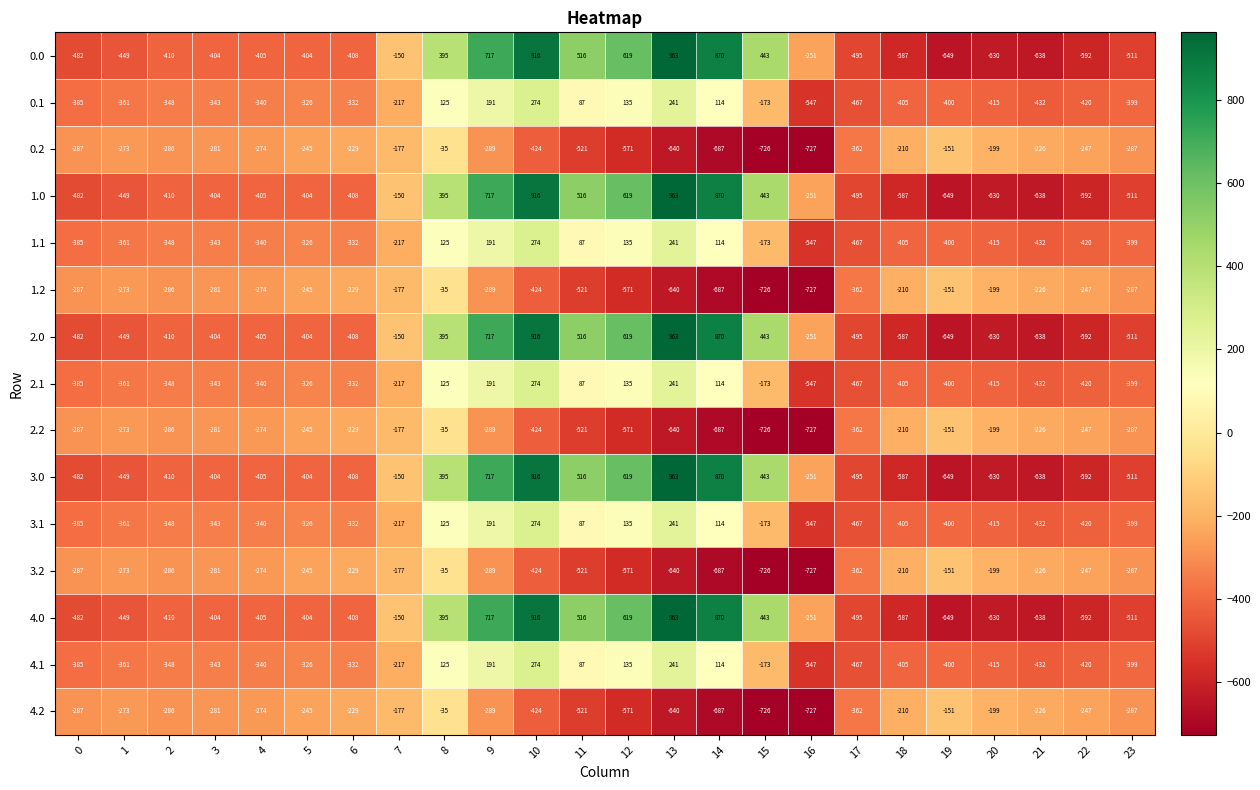

At which label is 4.2 closest to -381?

17